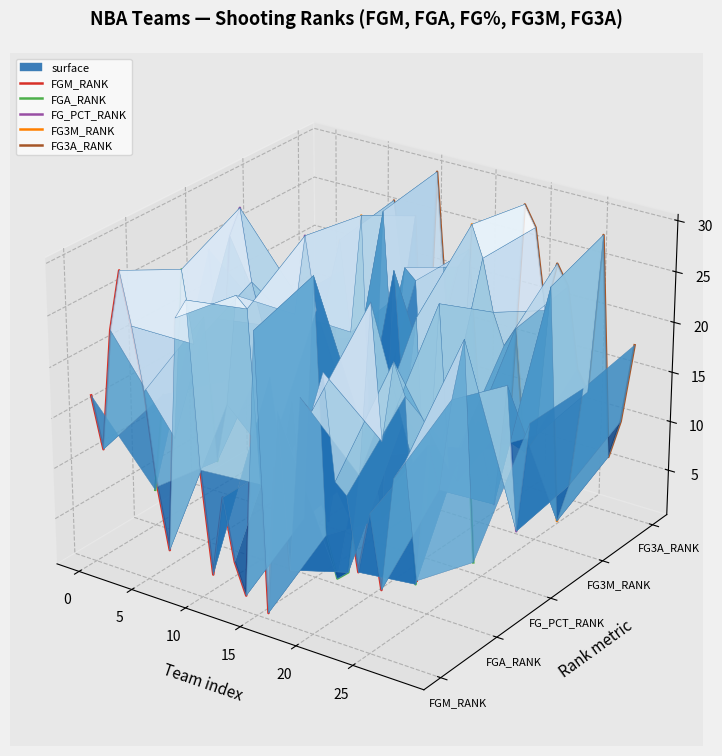

How many data points does each series have?

30